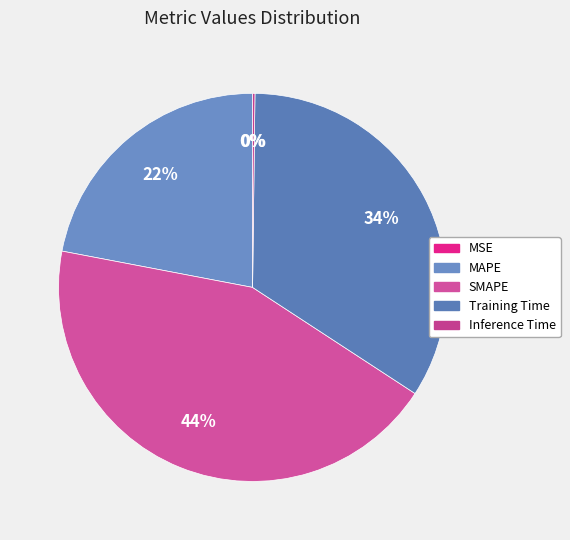

Rank the categories by value from highest to lowest.

SMAPE, Training Time, MAPE, Inference Time, MSE